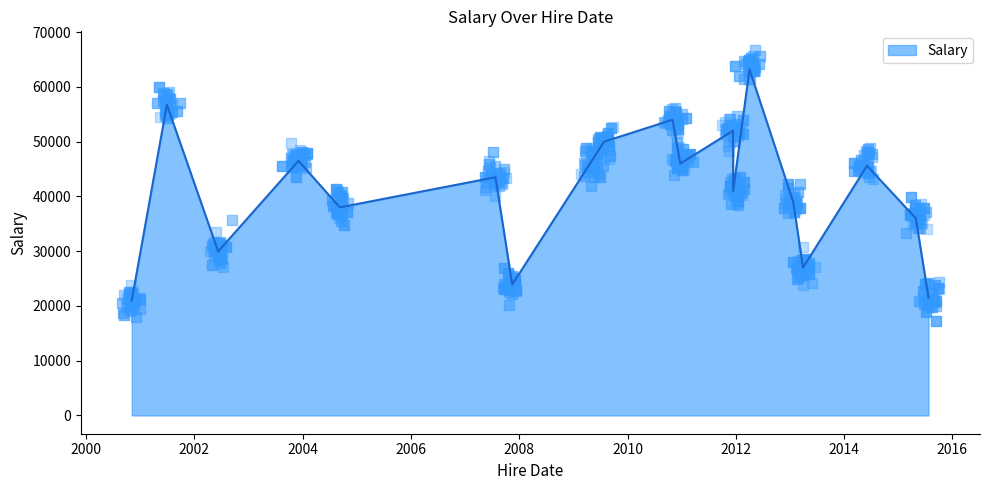

Approximately how many times larger is the value at 2009-04-23 compared to 2007-07-25?

1.1